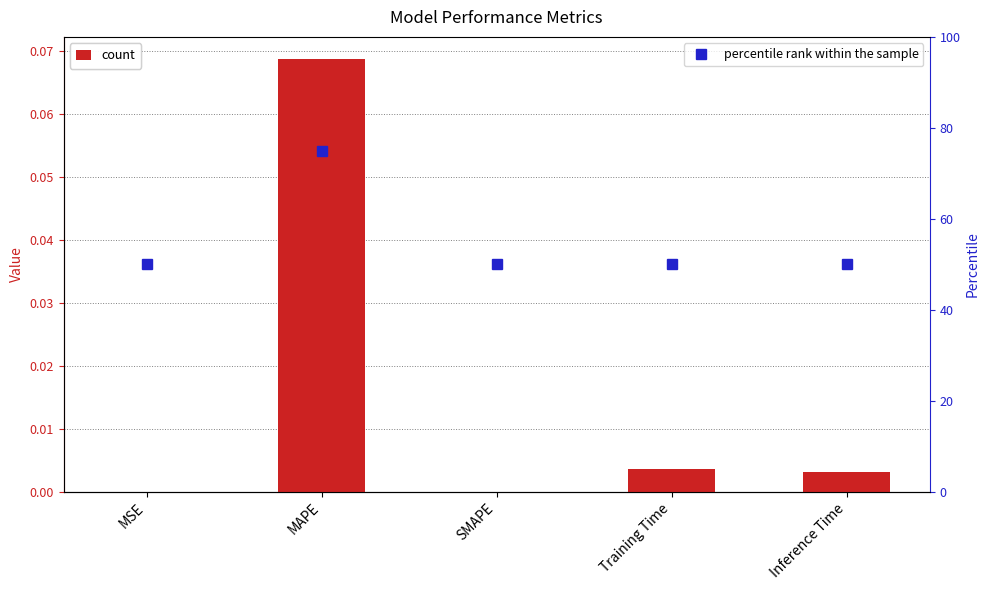

Between Inference Time and SMAPE, which is larger?

Inference Time